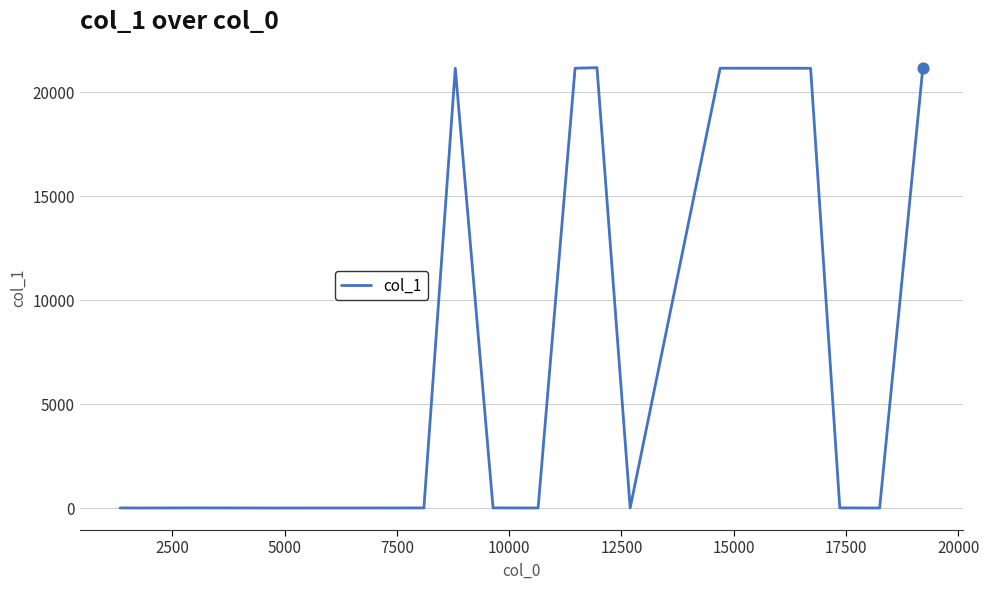

What is the greatest value displayed?

21169